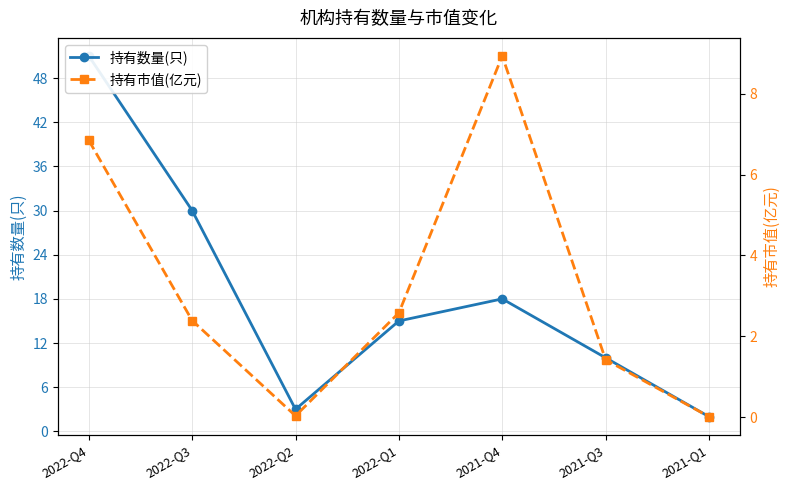

What are all the series names shown in the legend?

持有数量(只), 持有市值(亿元)